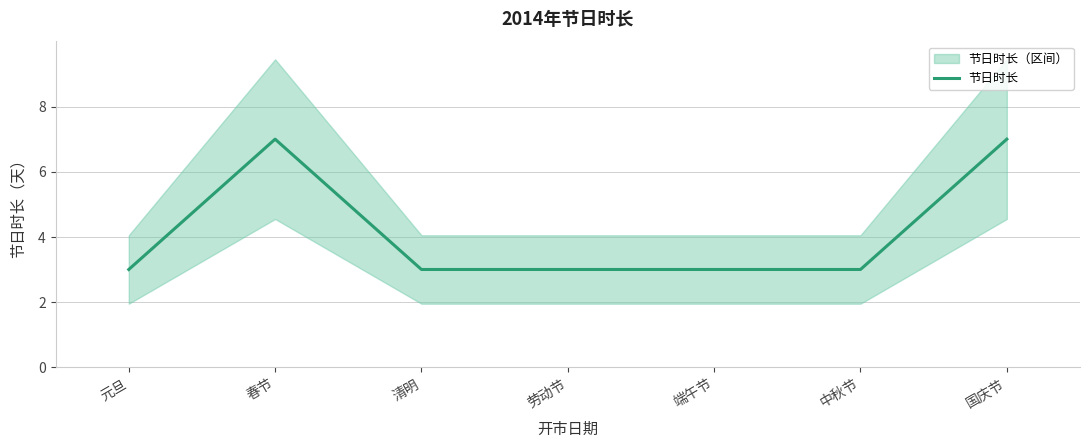

Is this an area chart (filled region under the line)?

No